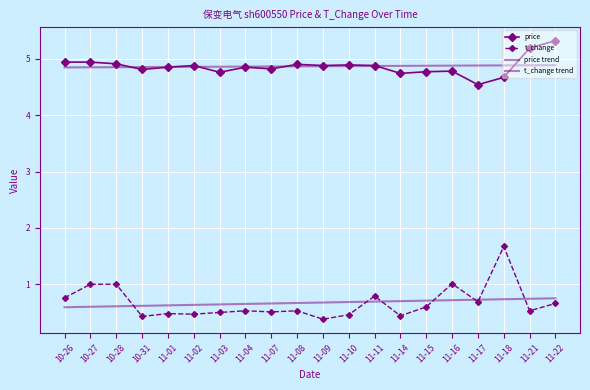

What are all the series names shown in the legend?

price, t_change, price trend, t_change trend